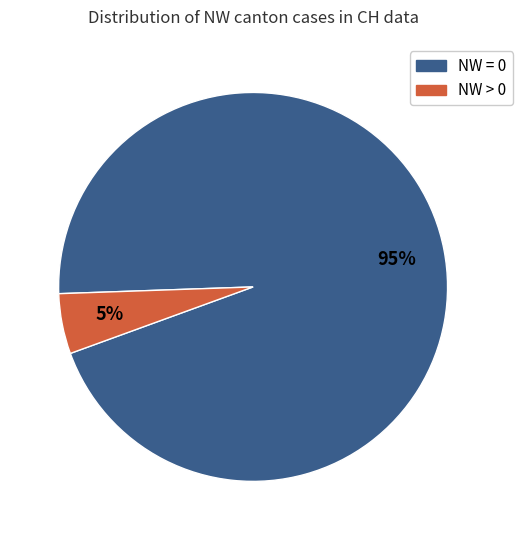

Is there a majority slice in this chart?

Yes